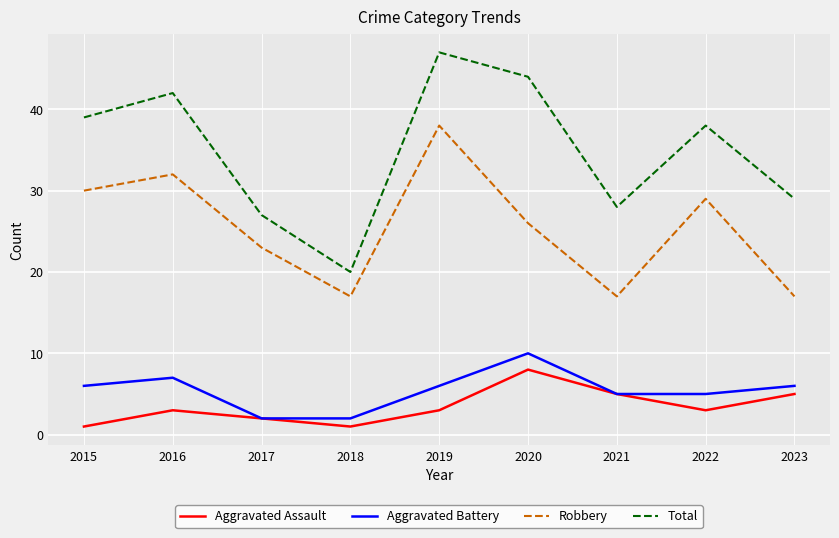

Is it true that Aggravated Battery equals 9 at 2015?

False